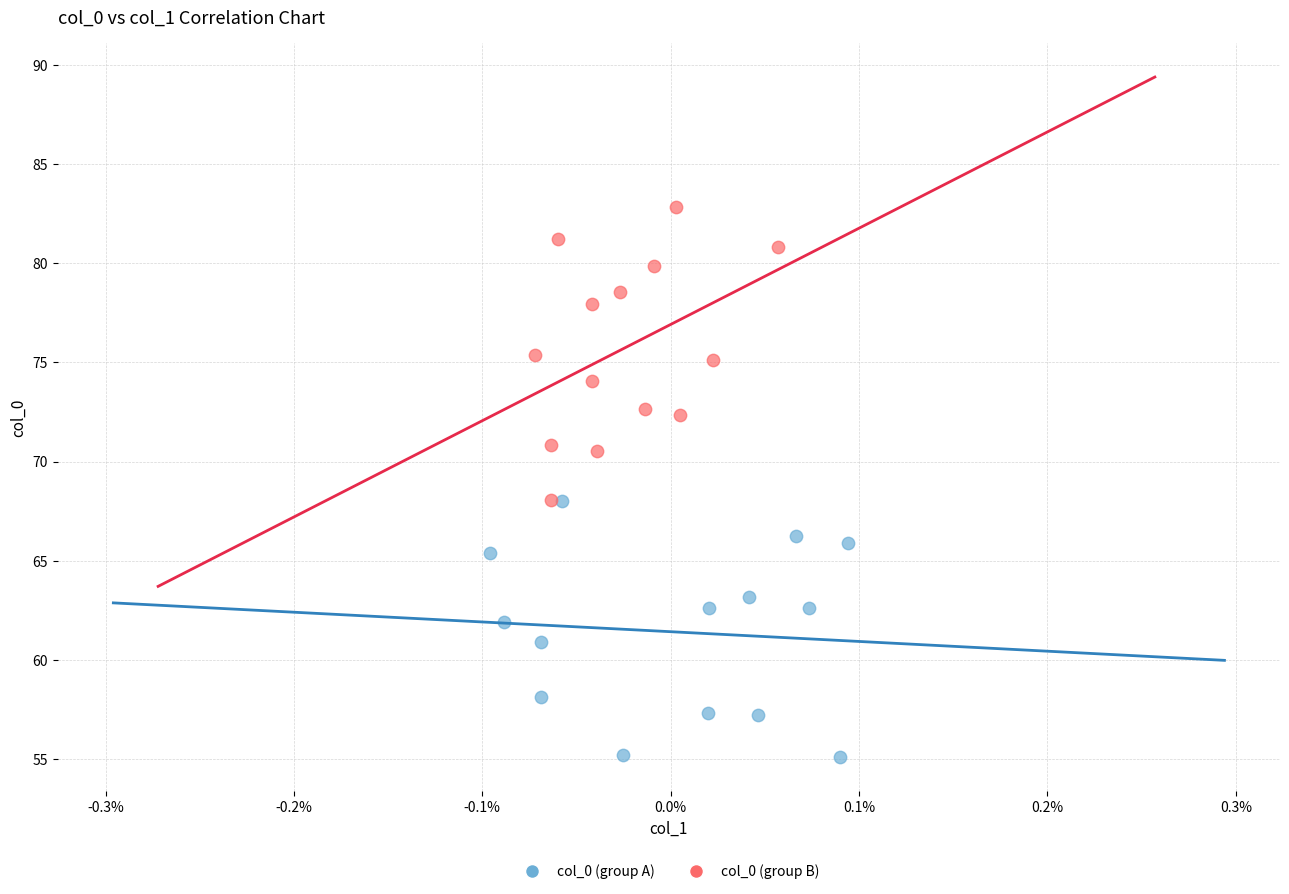

Which series reaches the minimum Y coordinate?

col_0 (group A)